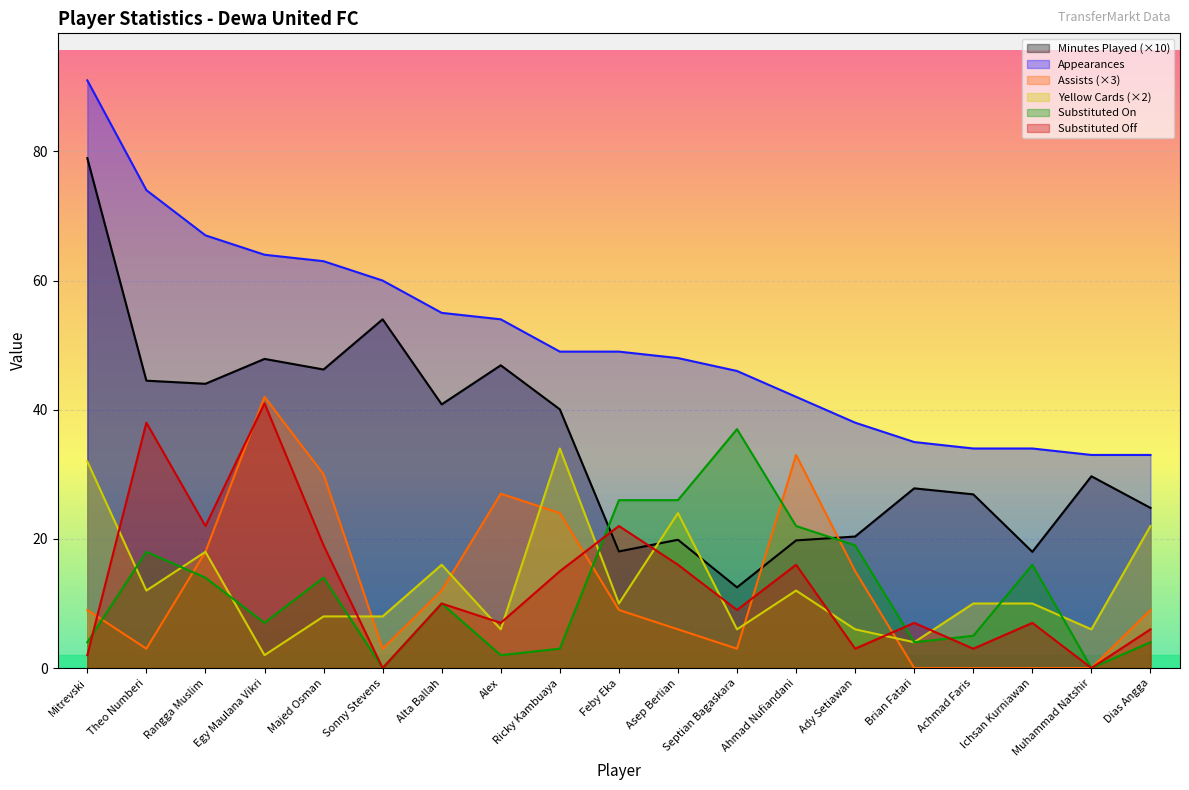

List the series in order of their peak value, lowest first.

Yellow Cards (×2), Substituted On, Substituted Off, Assists (×3), Minutes Played (×10), Appearances